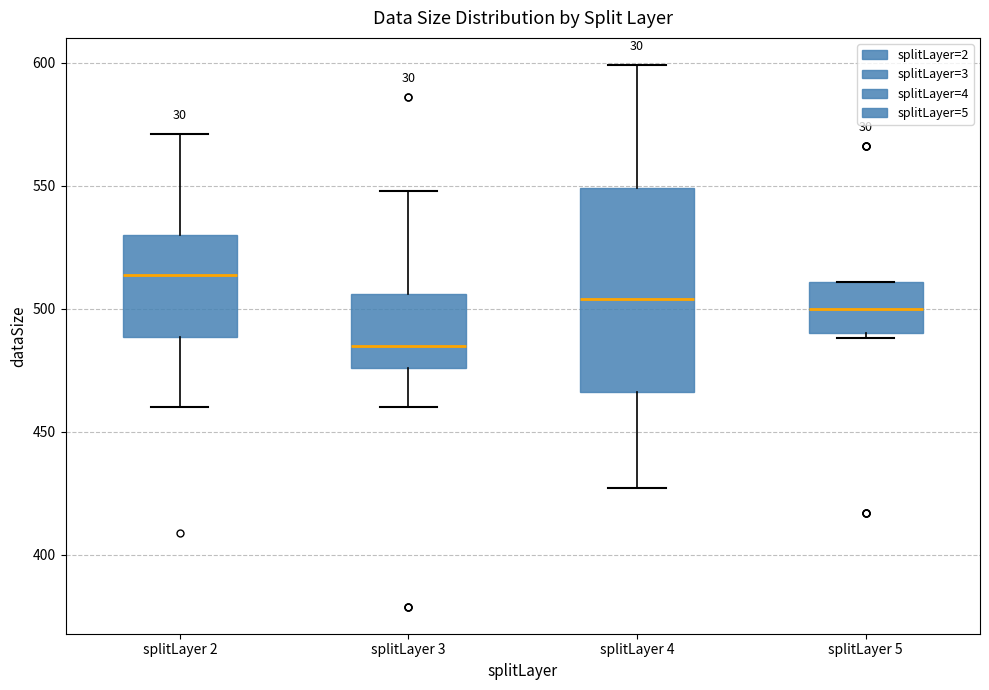

Which box has the highest median line?

splitLayer 2